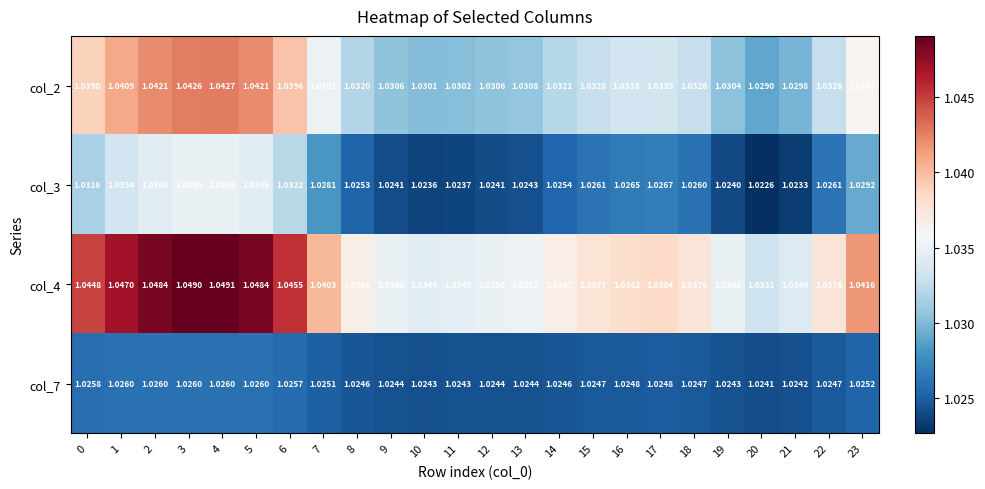

Which series has the largest total across all categories?

col_4